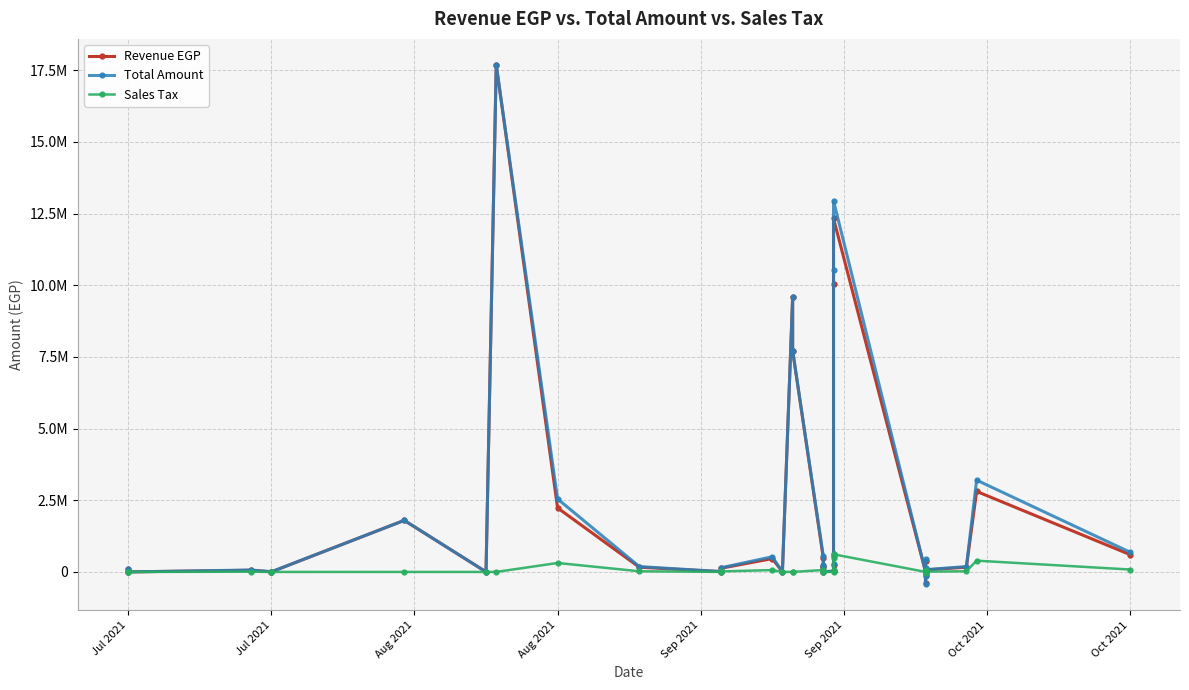

How many values in the Total Amount series exceed 184174?

18